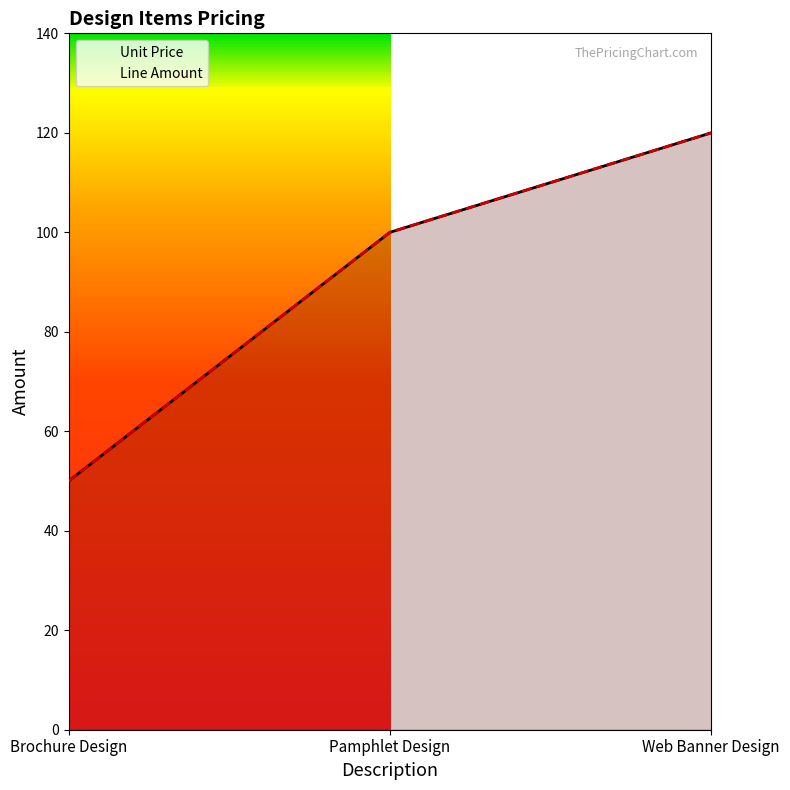

What is the sum of the Line Amount values at Web Banner Design and Pamphlet Design?

220